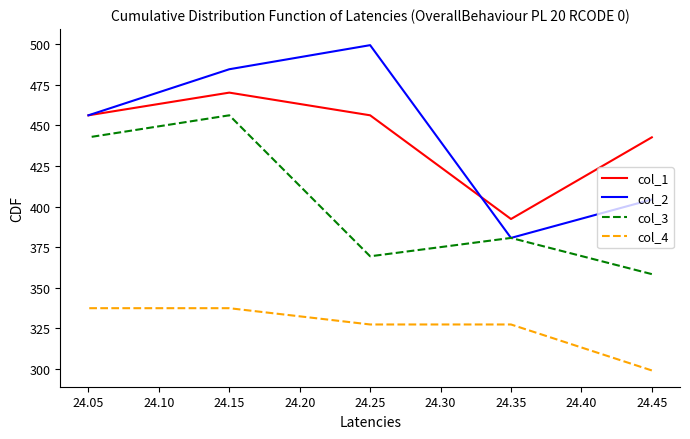

True or false: col_1 and col_4 cross at least once.

False